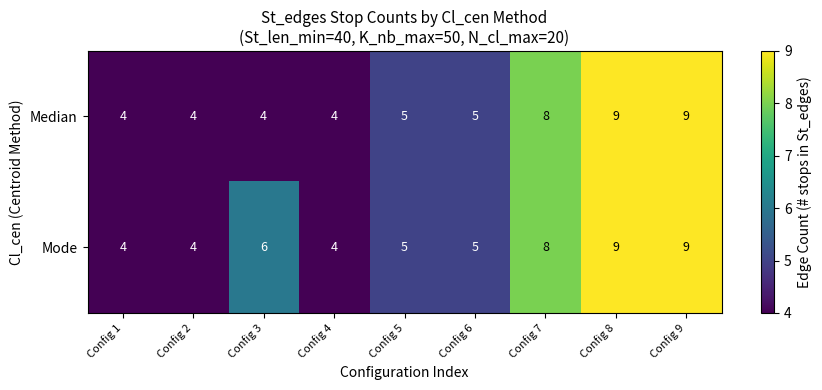

What is the difference between the maximum and second lowest values in the Mode series?

5